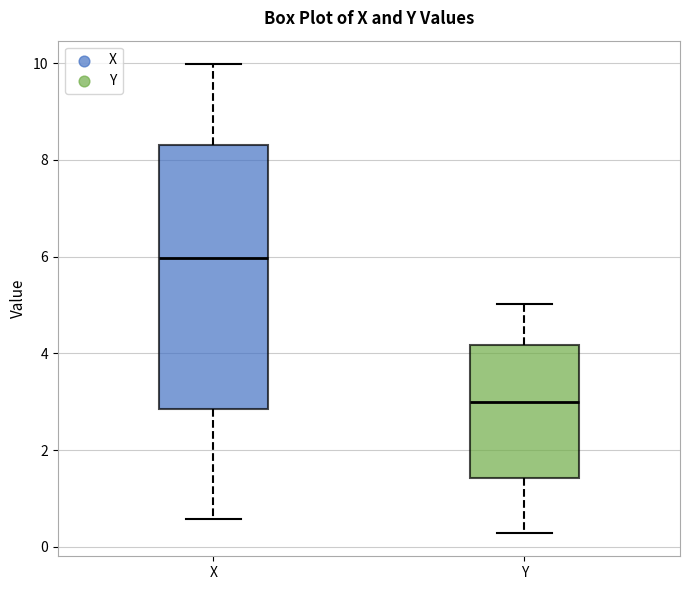

Reading left to right, transcribe this box plot: for each box, give where its median line is, the range the box spans, and where its two whiskers end, as read against the y-axis. The values are not printed on the chart, so give them approximately, as read against the axis.

X: median 6.0, box 2.8 to 8.4, whiskers 0.6 to 10.0
Y: median 3.0, box 1.4 to 4.2, whiskers 0.2 to 5.0